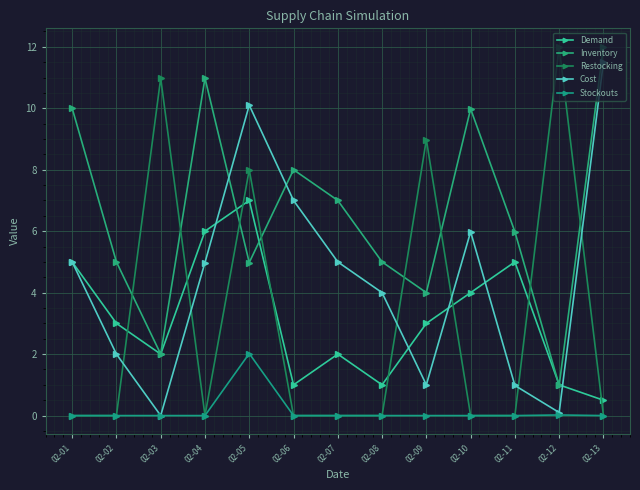

Which series has the widest spread of values?

Restocking